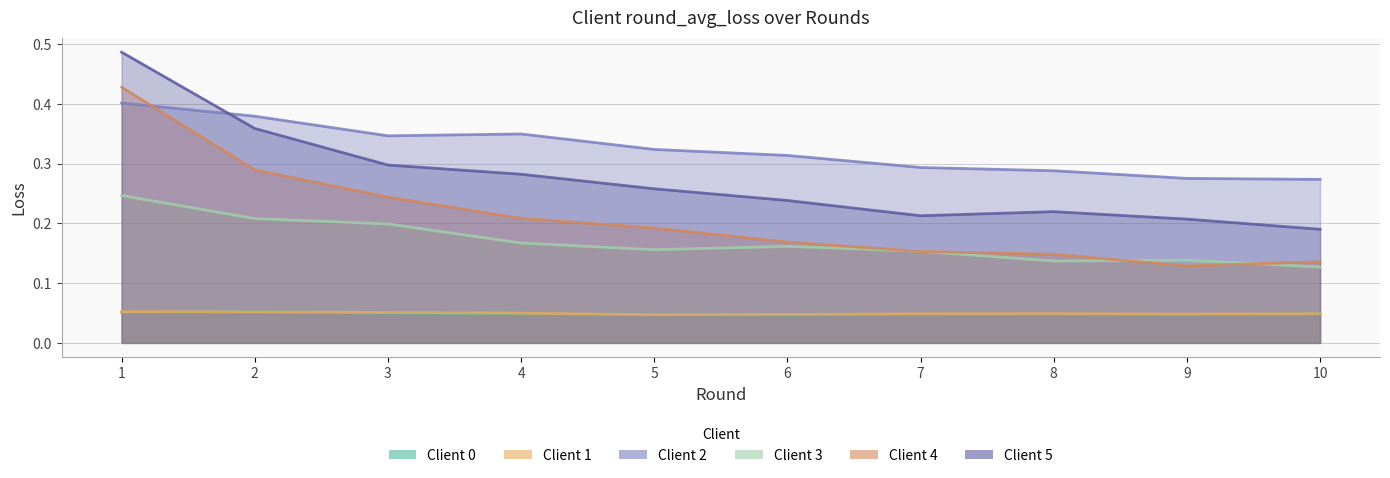

Where is the first local maximum for Client 3?

6